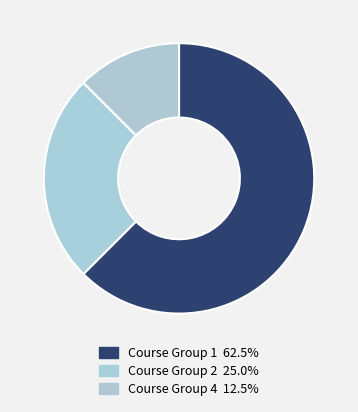

What is the smallest slice in the pie chart?

Course Group 4